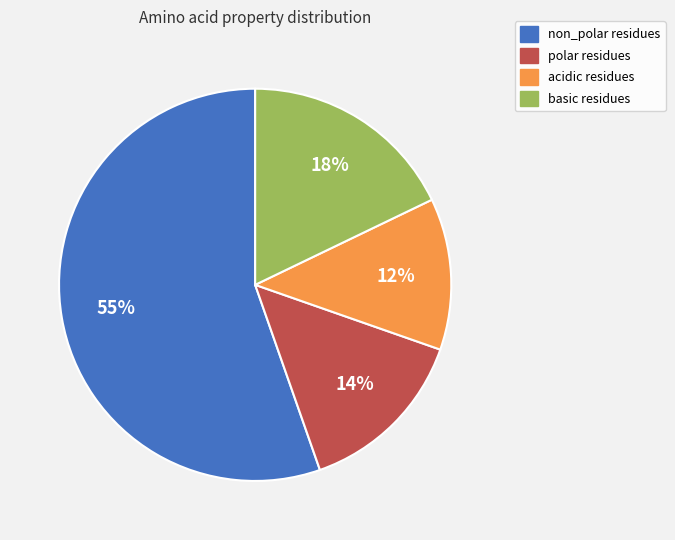

What is the smallest slice in the pie chart?

acidic